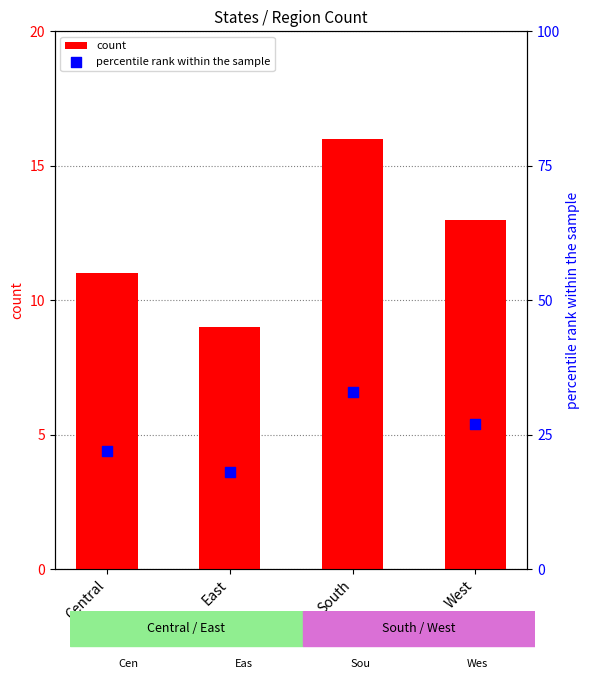

Which series has the largest total across all categories?

percentile rank within the sample